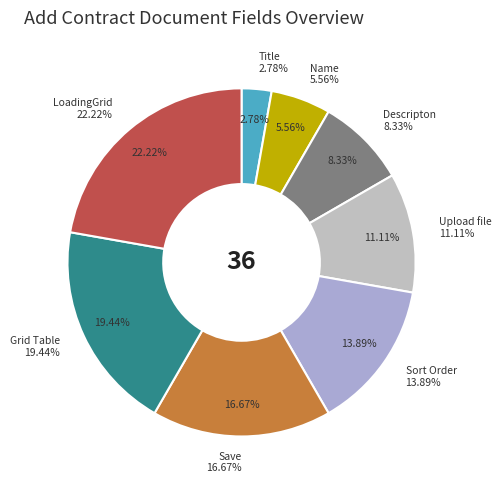

To the nearest percent, what is the difference between the largest and smallest slice percentages?

19%